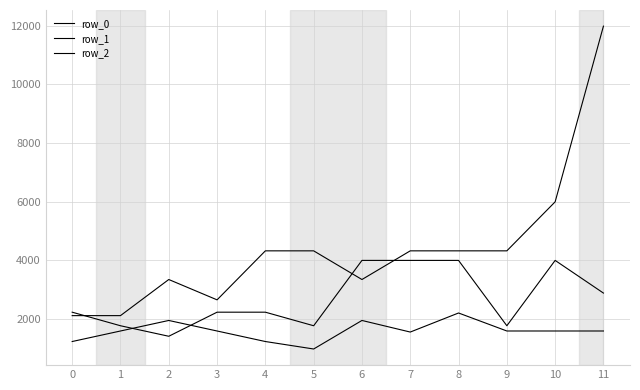

What is the difference between the highest and lowest values at 6?

2049.5